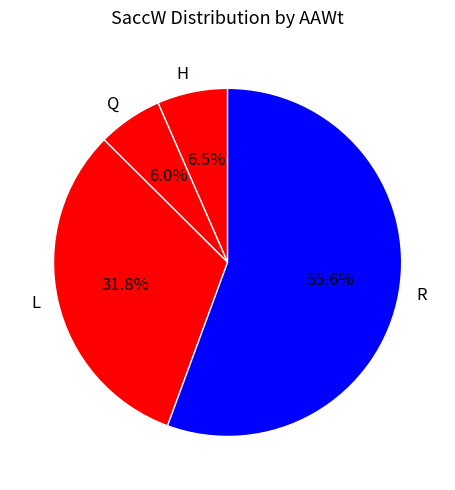

What portion of the pie excludes L?

68.2%